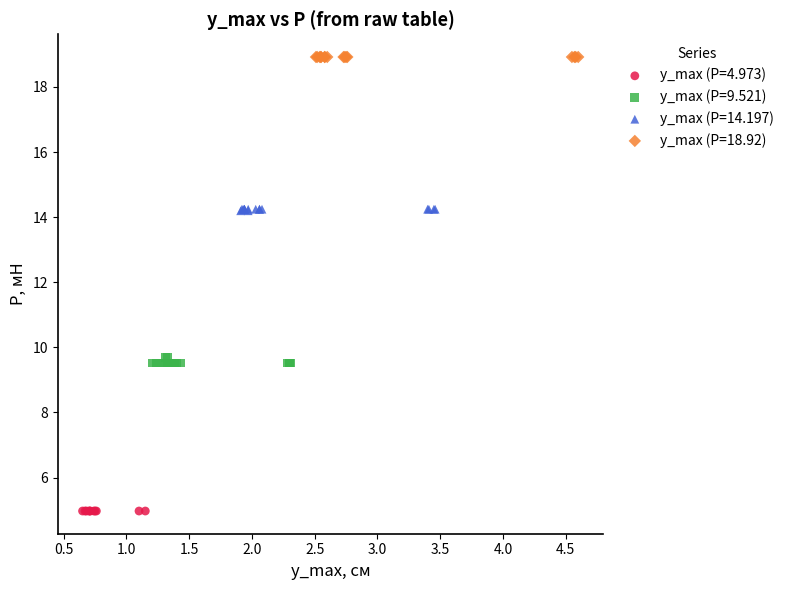

Which series reaches the maximum Y coordinate?

y_max (P=18.92)